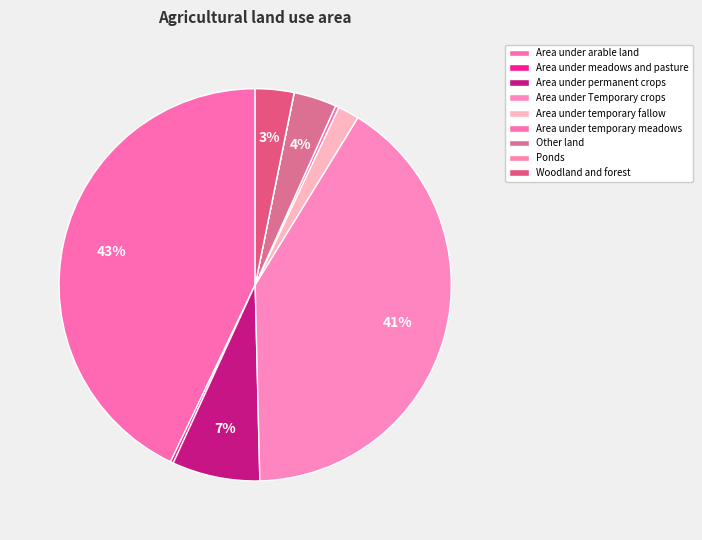

The Area under permanent crops slice represents 7% of the pie. True or false?

True